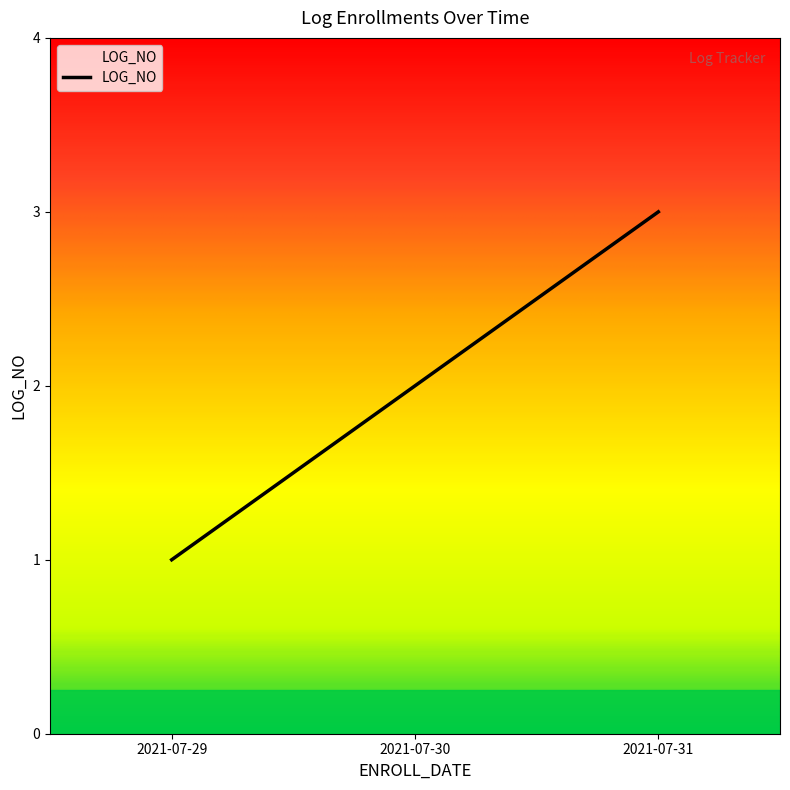

Reading right to left, list all the values displayed in this chart.

2021-07-31=3	2021-07-30=2	2021-07-29=1